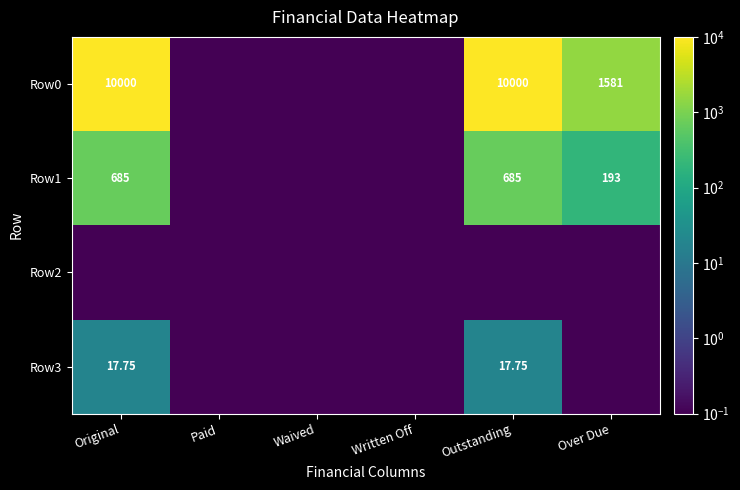

At which category is the sum across all series the highest?

Original